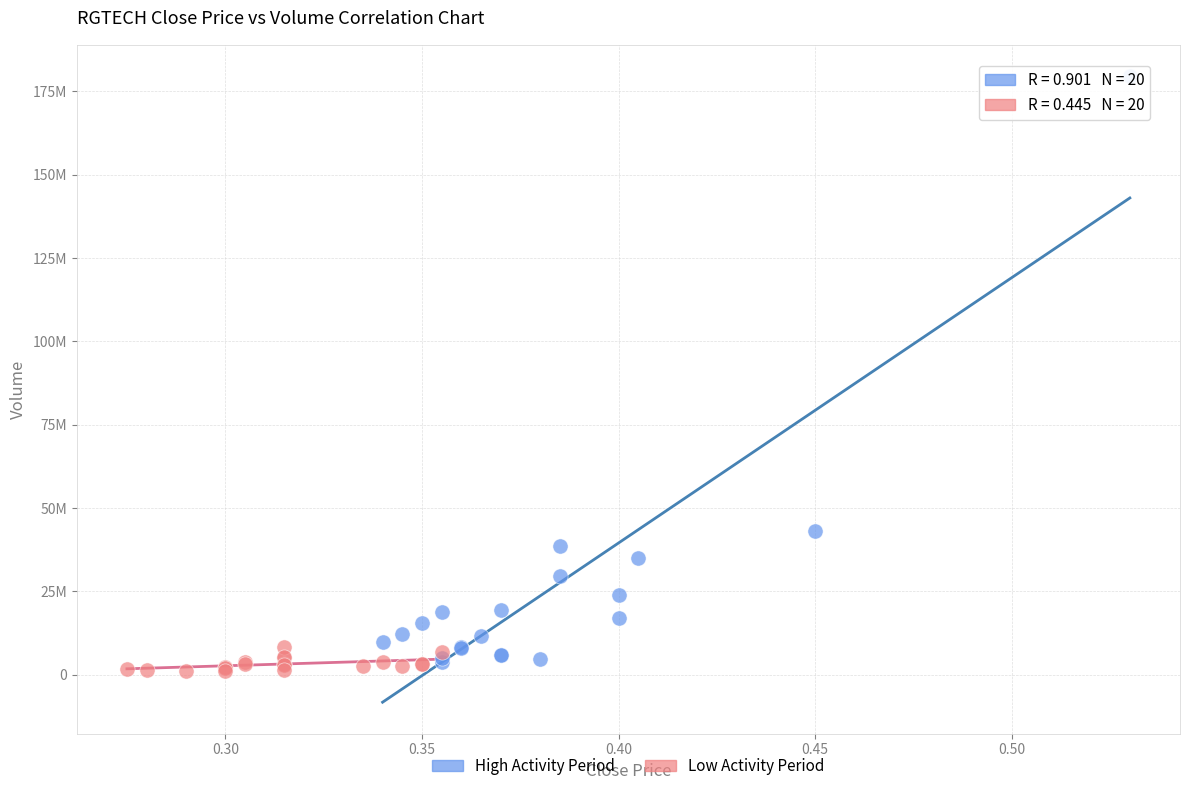

What are all the series names shown in the legend?

High Activity Period, Low Activity Period